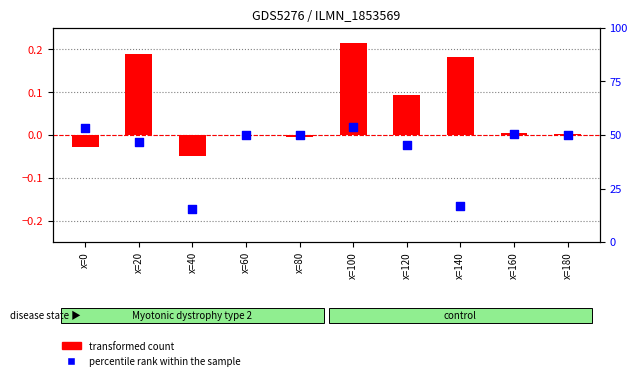

What is the total value across all series at x=160?

50.2